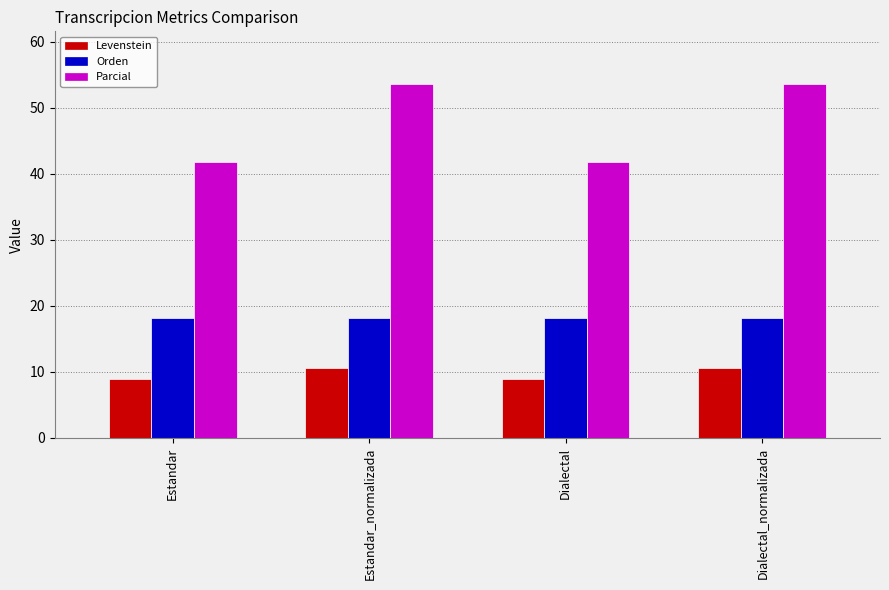

Is it true that Levenstein equals 10.6 at Dialectal_normalizada?

True